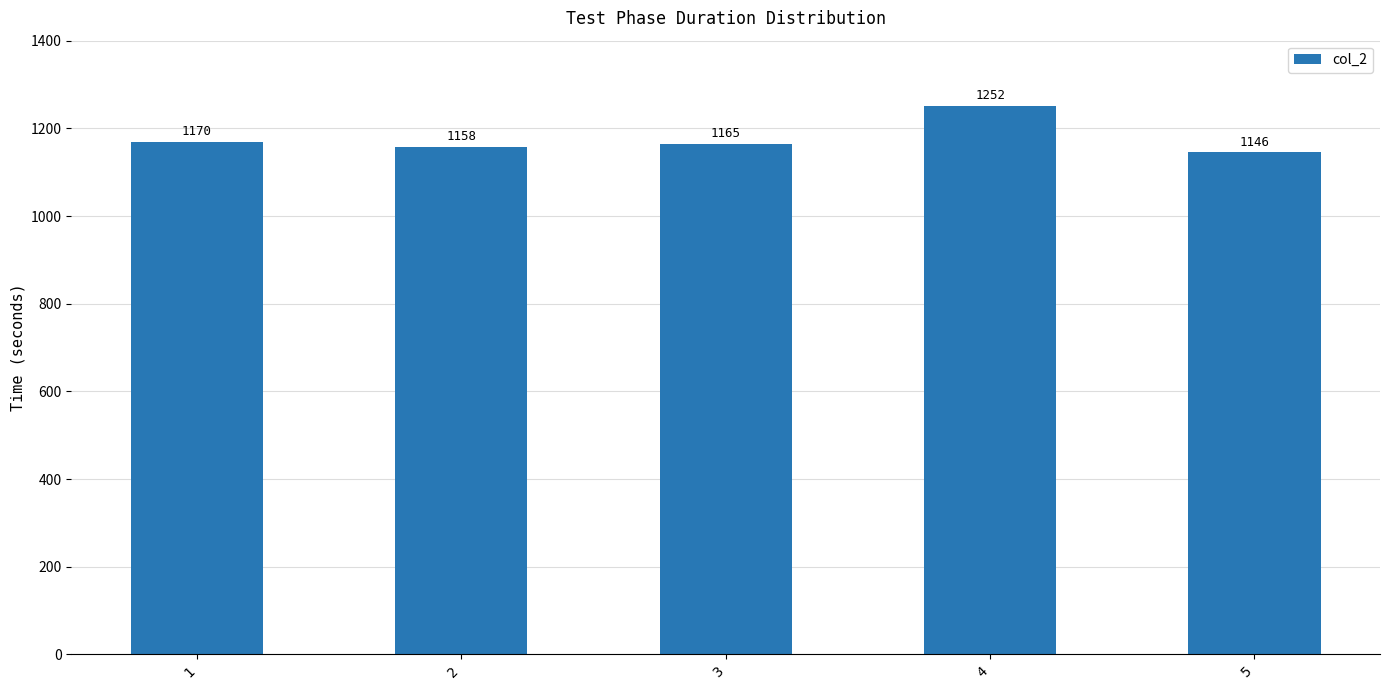

At which label is the value closest to 1199?

1